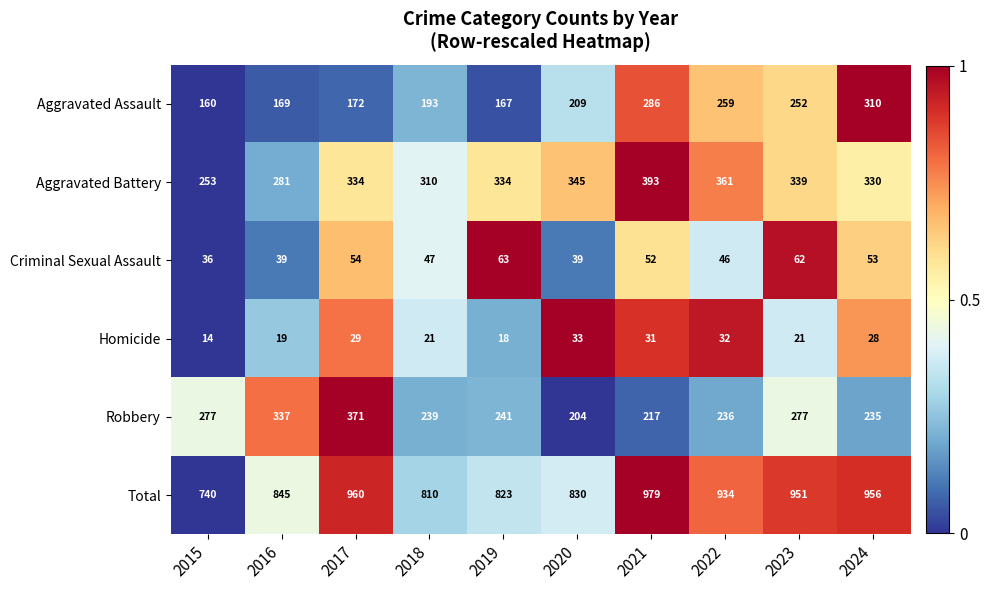

Is it true that Aggravated Assault equals 89 at 2019?

False